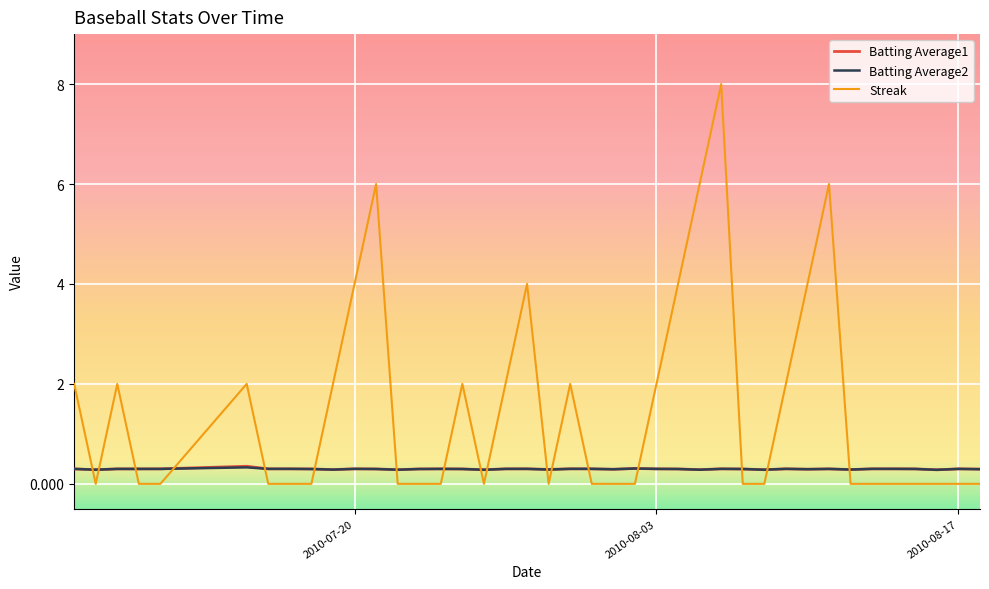

Which series has the largest total across all categories?

Streak